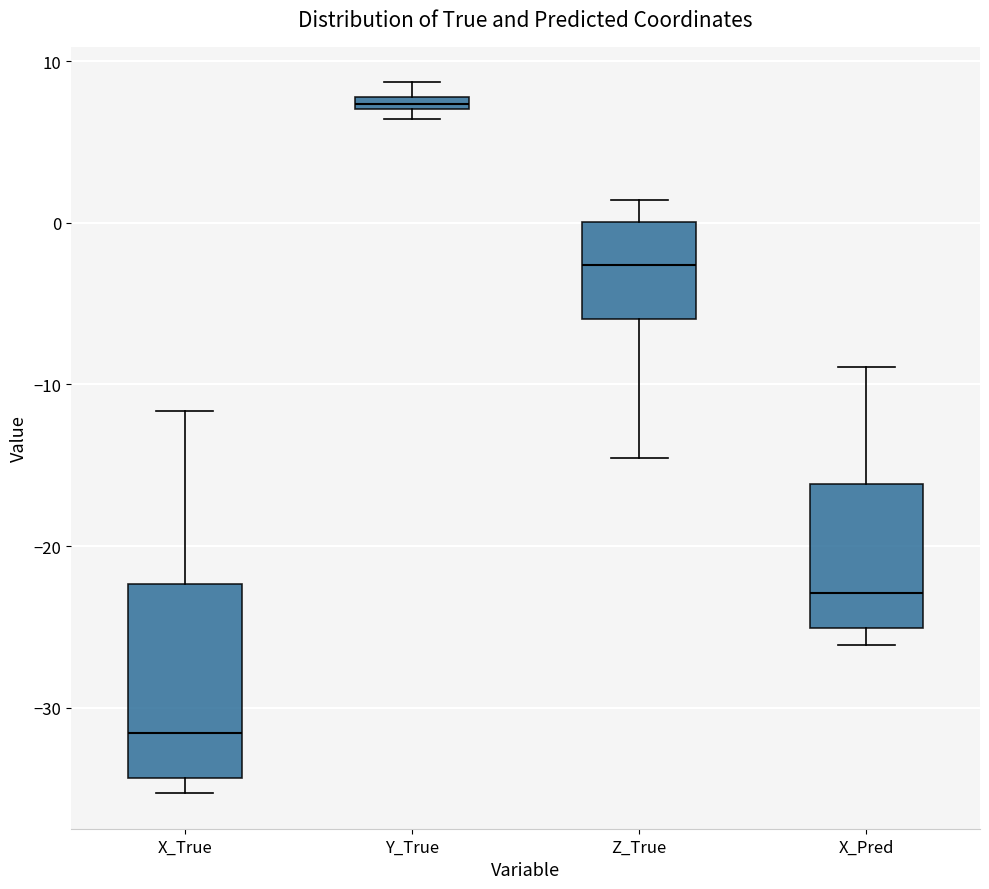

Where is the upper edge of the box for Z_True on the y-axis? The values are not printed on the chart, so give them approximately, as read against the axis.

0